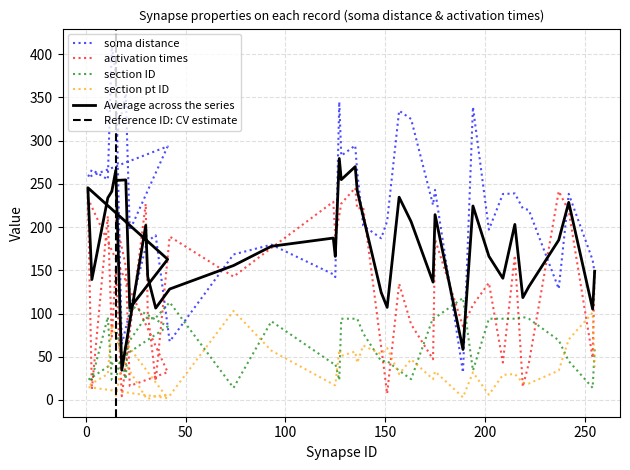

What are all the series names shown in the legend?

soma distance, activation times, section ID, section pt ID